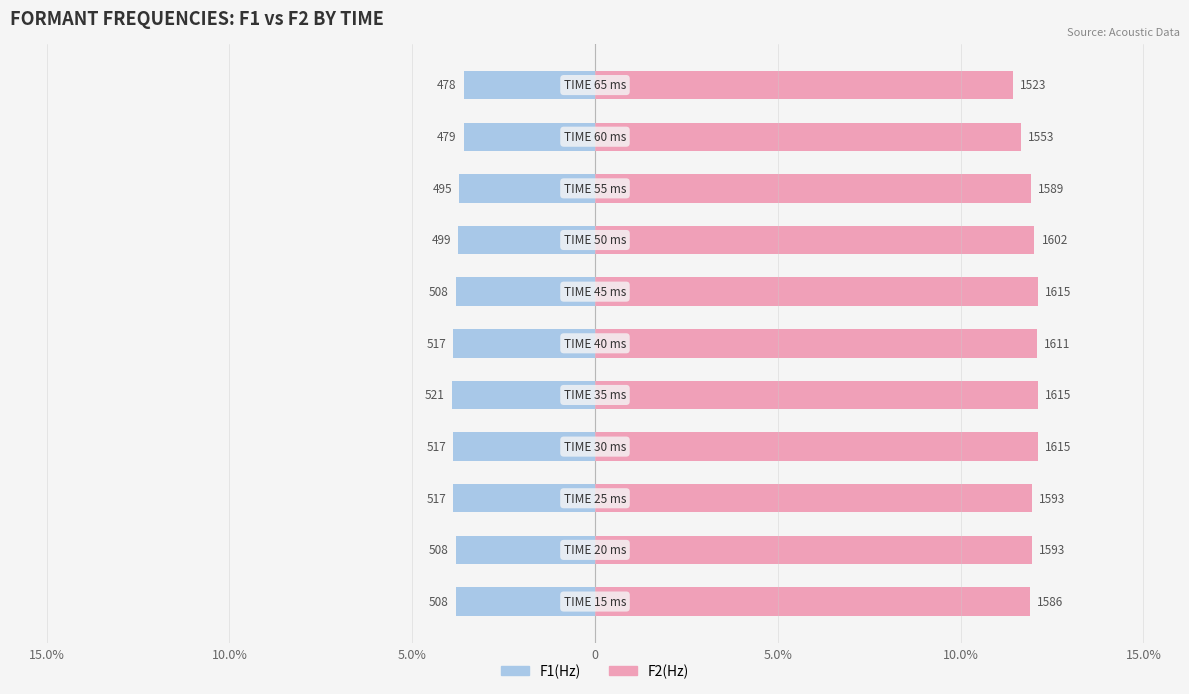

How many bars are there in each group?

2